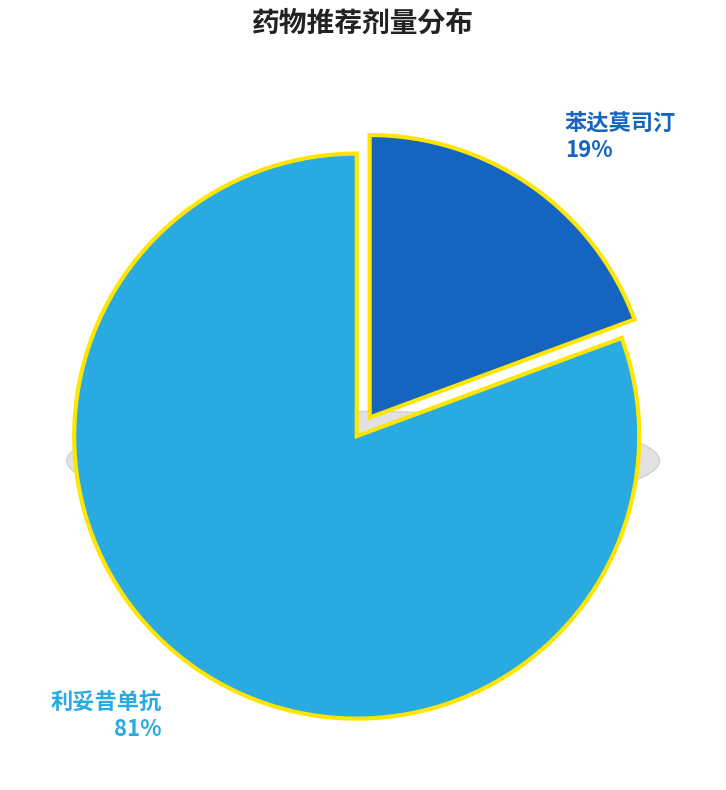

How many slices are in this pie chart?

2